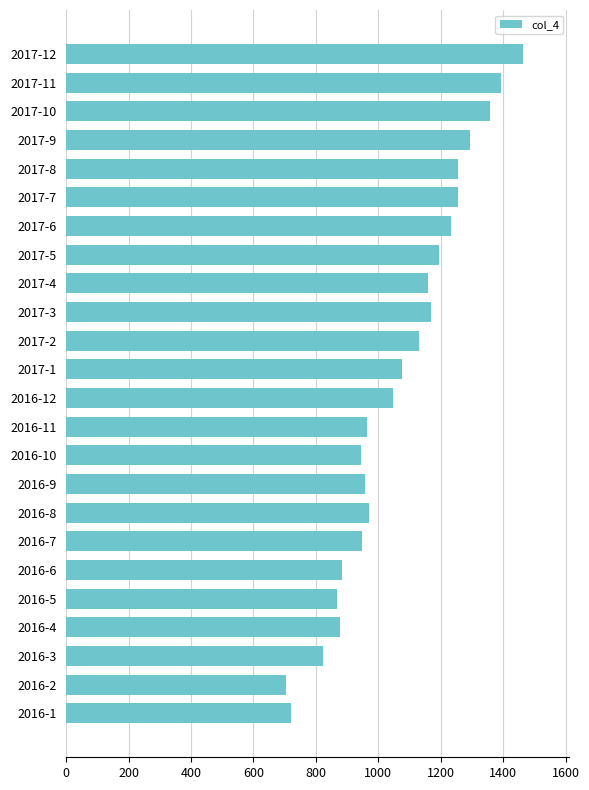

Does the chart contain any negative values?

No